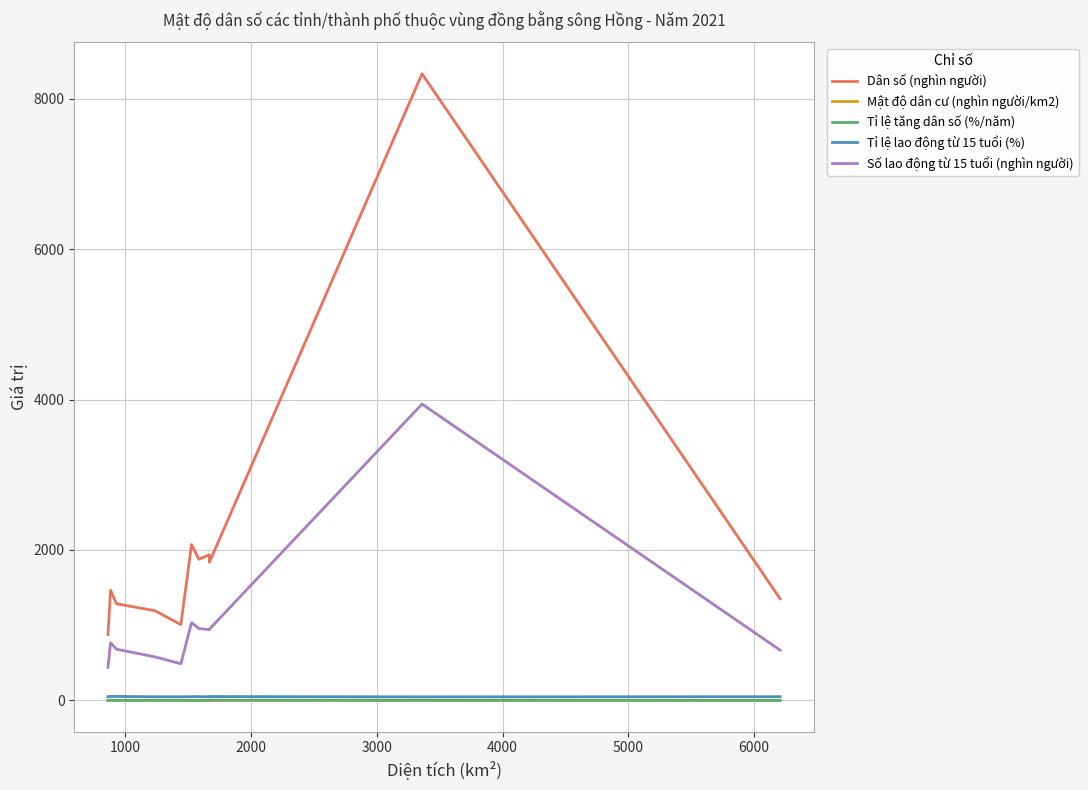

What is the lowest value of the Số lao động từ 15 tuổi (nghìn người) series?

439.4